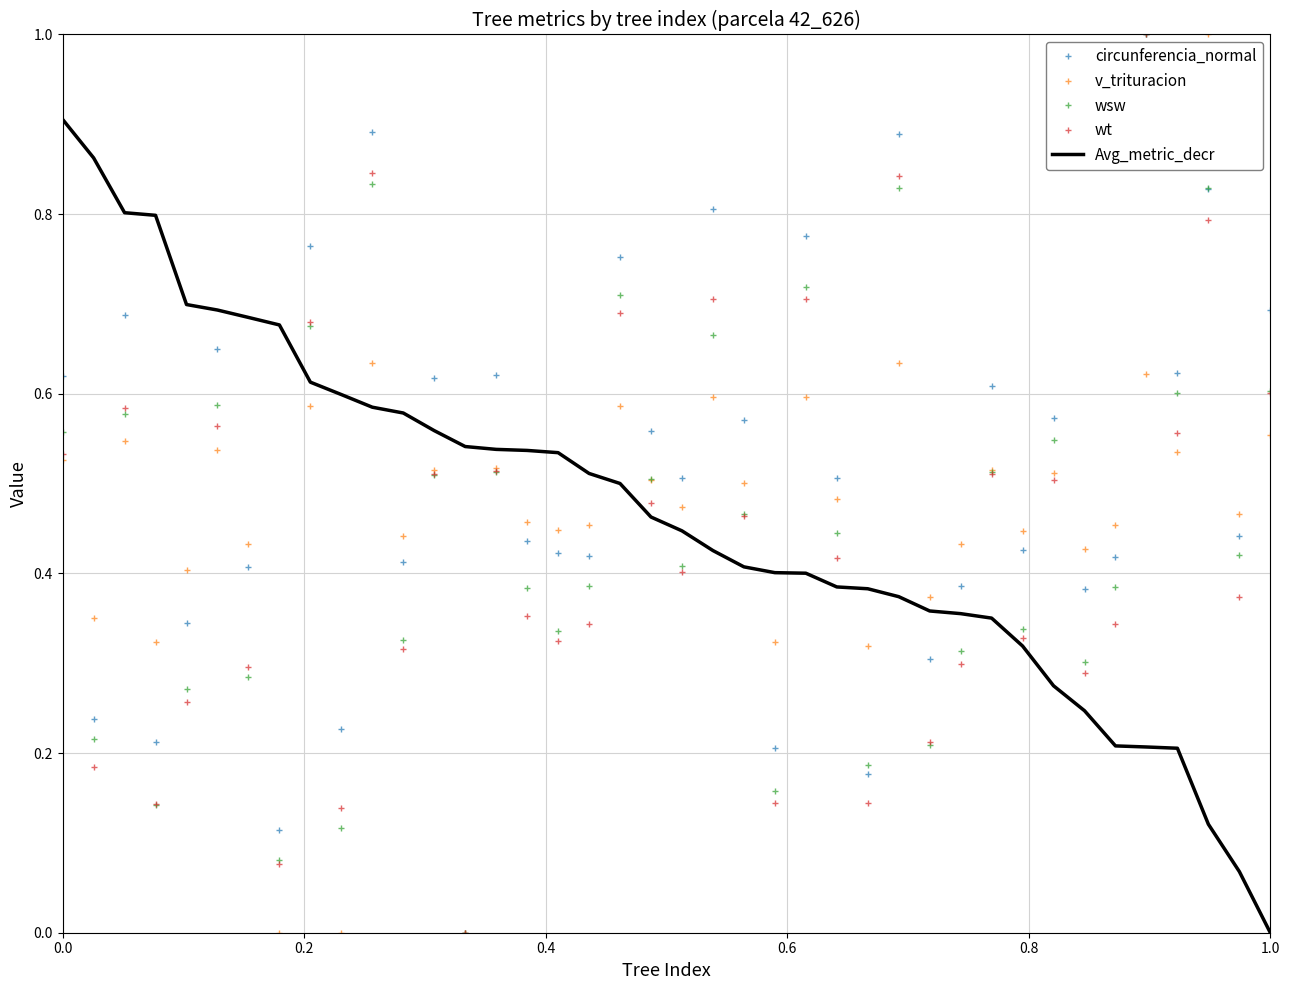

Which series has the largest total across all categories?

circunferencia_normal